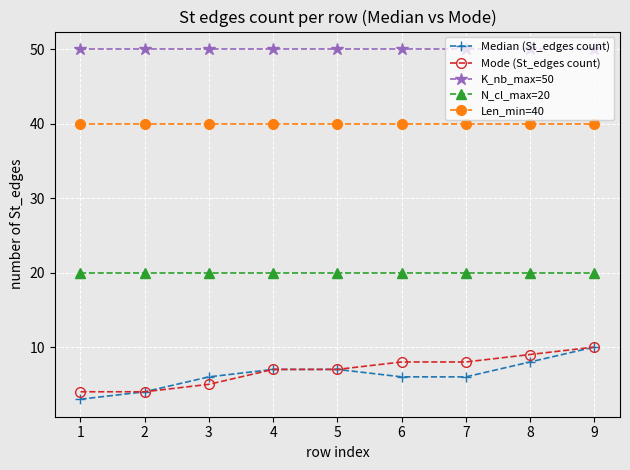

Which category has the highest value in the Median (St_edges count) series?

9